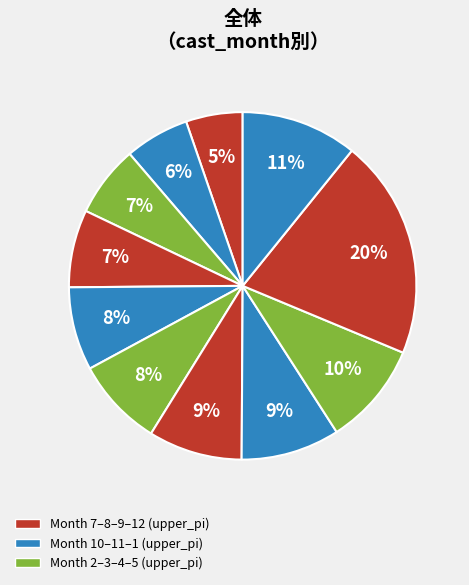

How many segments does this pie chart have?

11